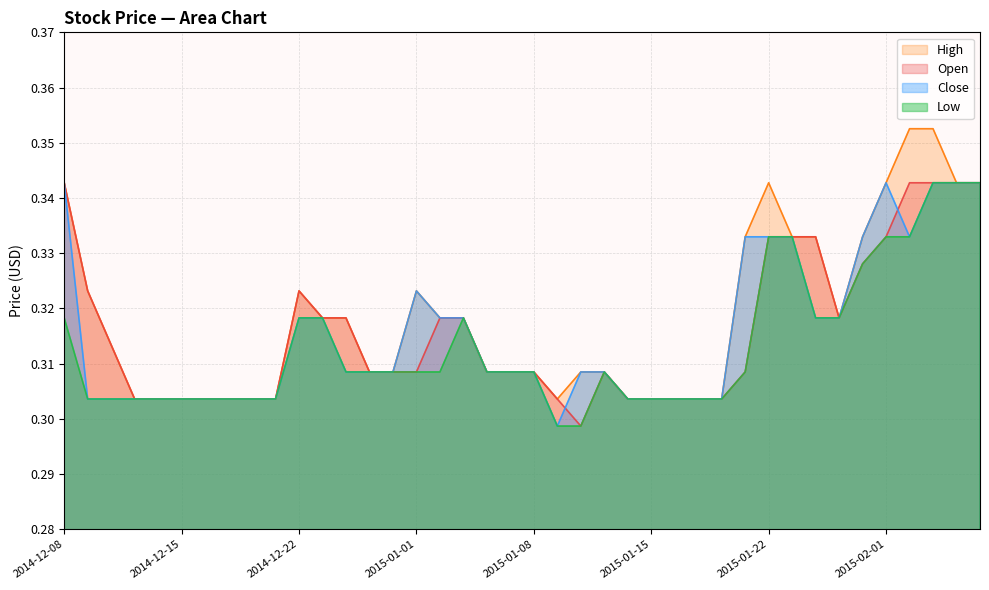

What position from the left is 2015-01-04?

17